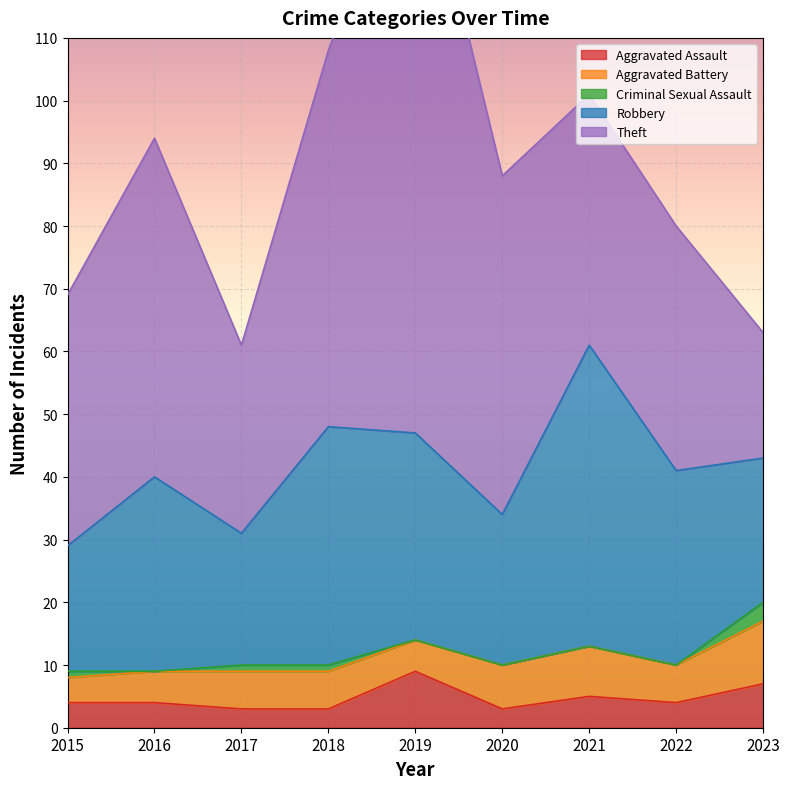

What is the difference between the Robbery values at 2021 and 2018?

10